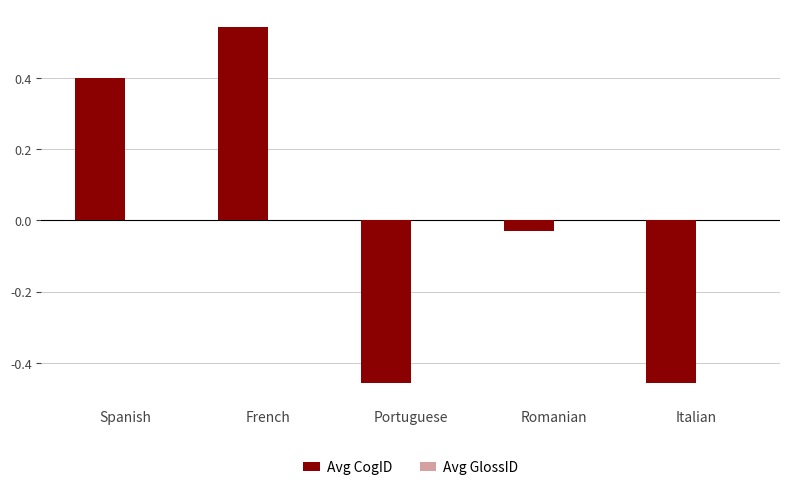

Does the chart contain stacked bars?

No